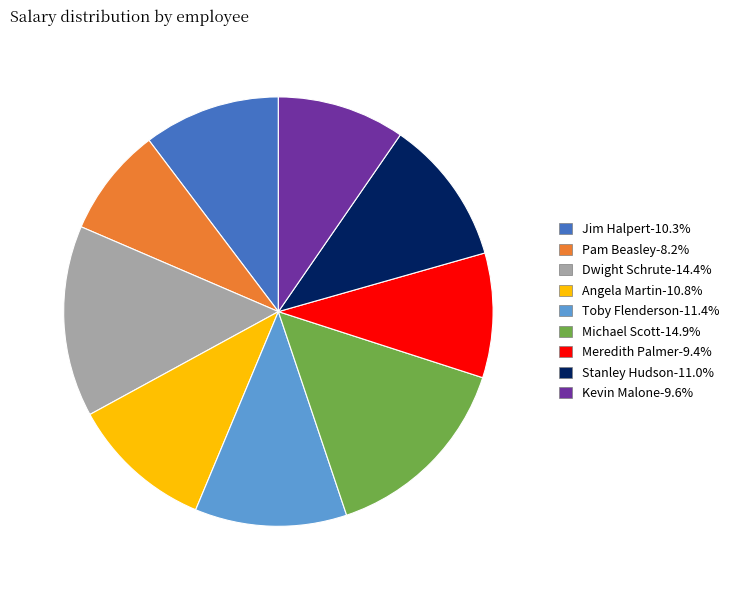

Does Dwight Schrute account for over 50% of the chart?

No